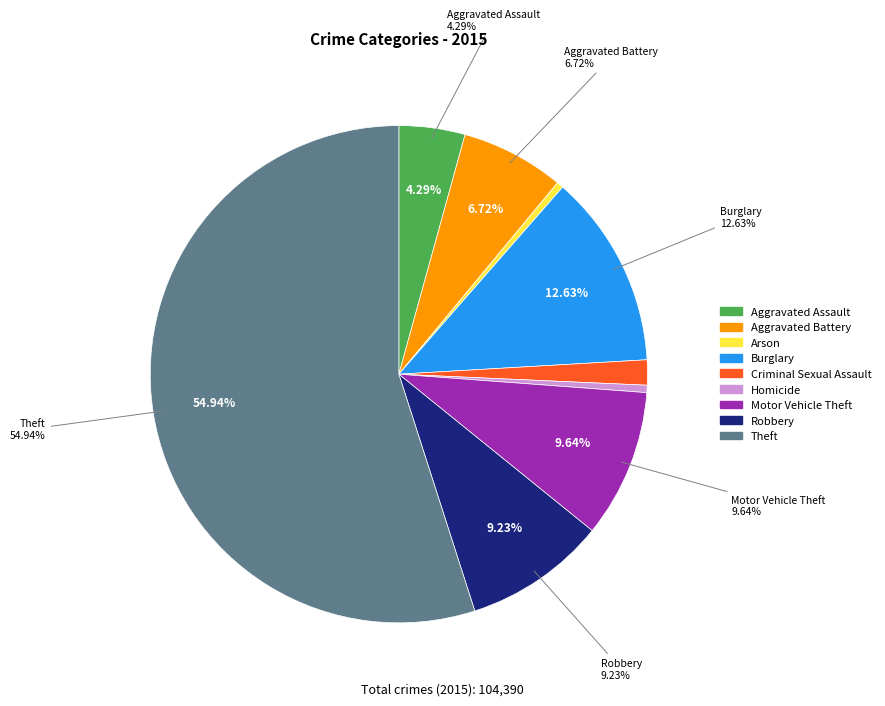

What percentage is the Motor Vehicle Theft slice, to the nearest percent?

10%